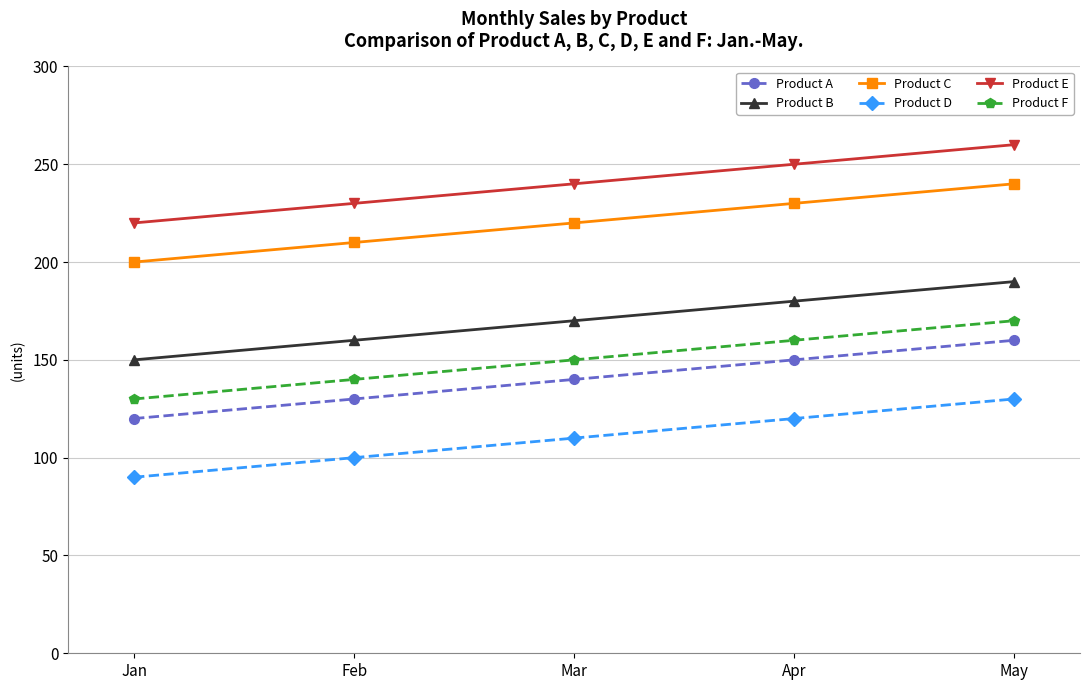

What is the difference between the maximum and minimum values in the Product D series?

40